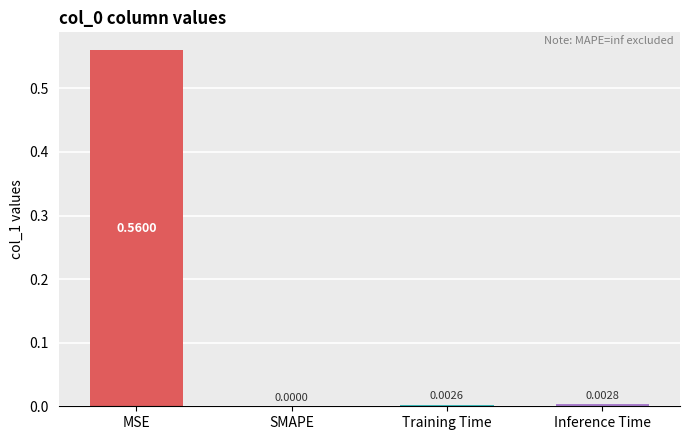

Which has a higher value, MSE or Inference Time?

MSE